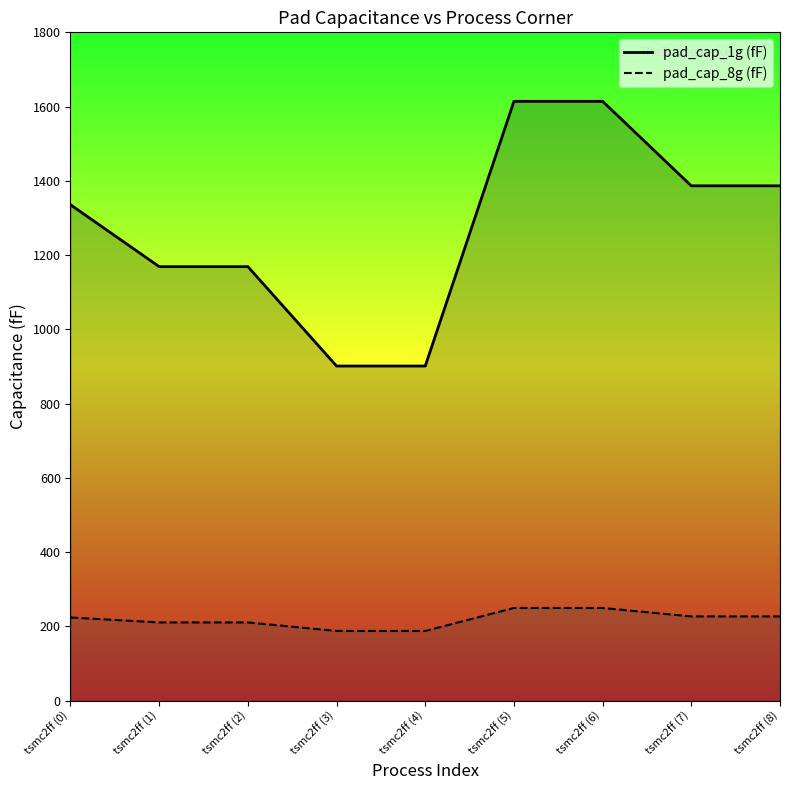

Which has a higher value, tsmc2ff (2) or tsmc2ff (8)?

tsmc2ff (8)